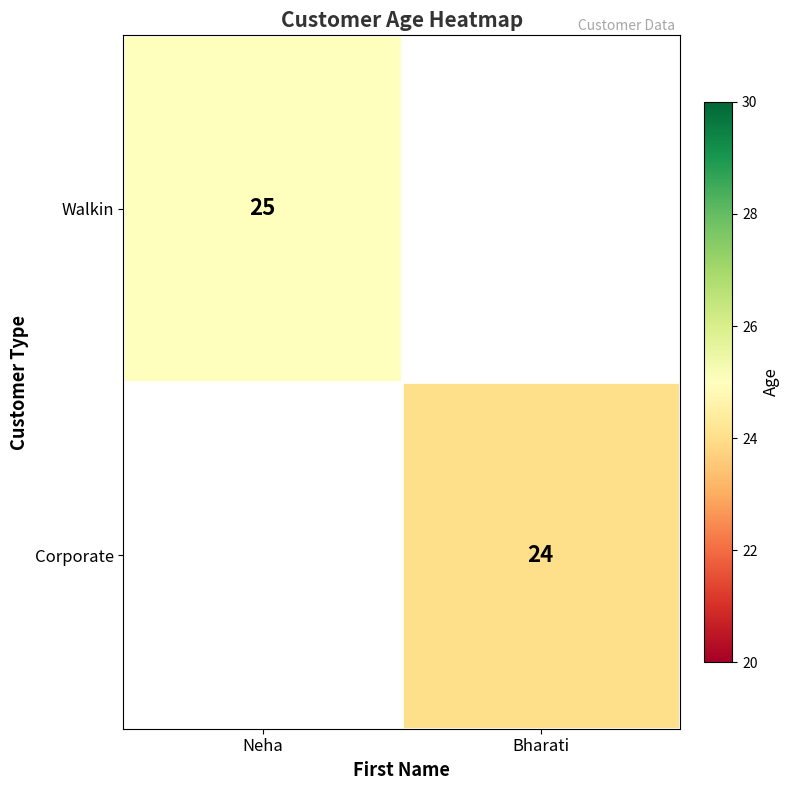

How many data points does each series have?

2